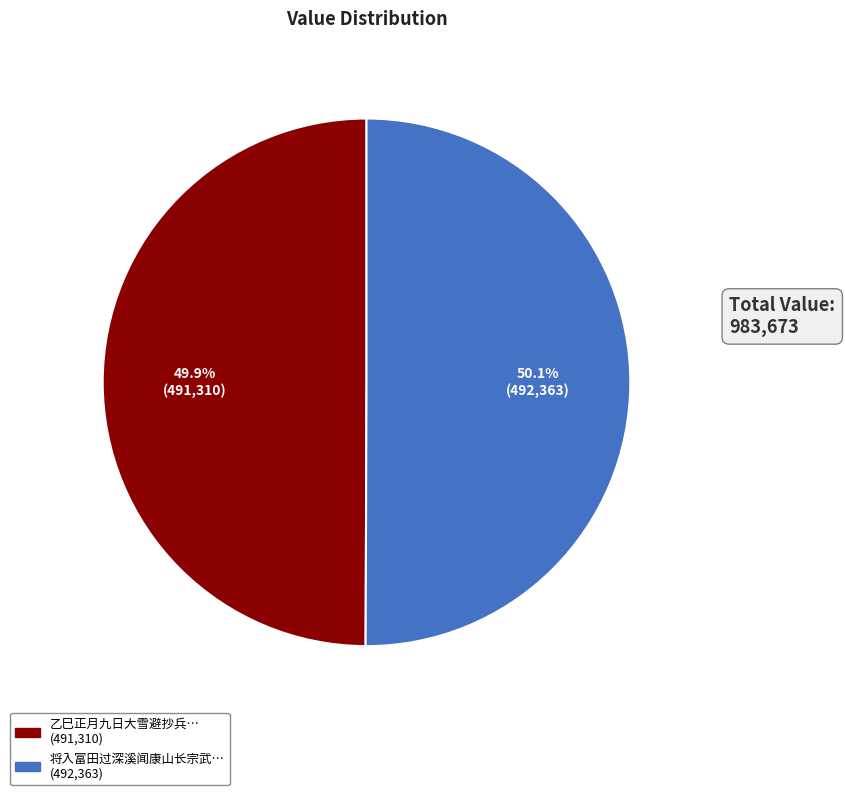

Is there a majority slice in this chart?

Yes